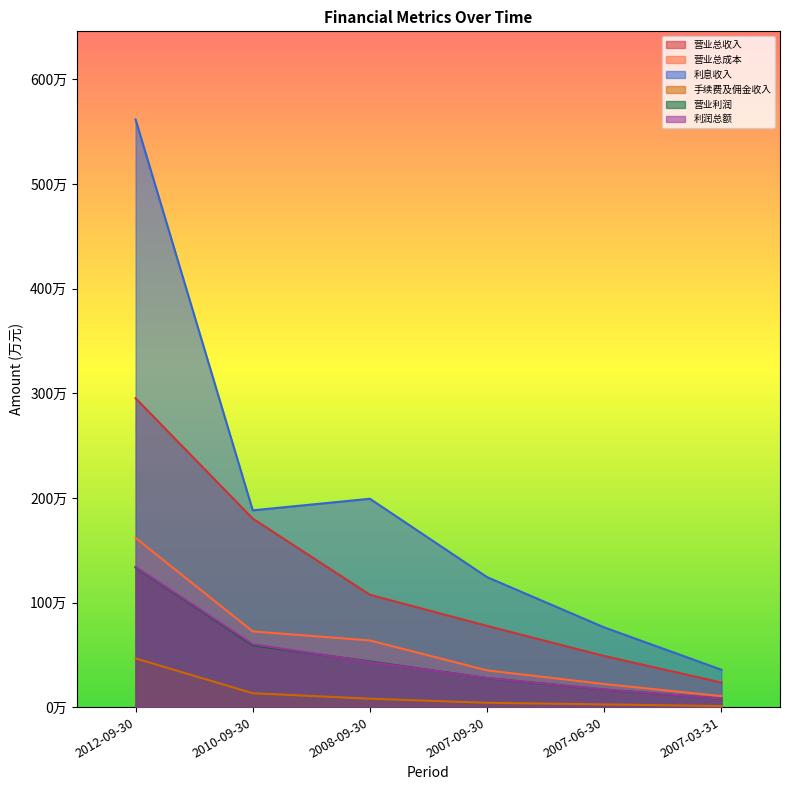

Between 2007-09-30 and 2007-03-31, which series saw the biggest shift?

利息收入